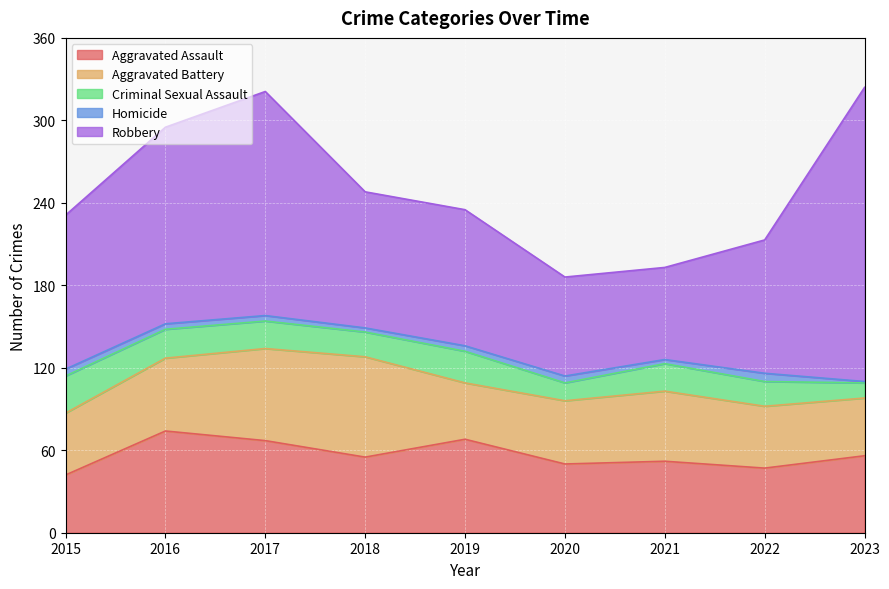

Which series has the largest total across all categories?

Robbery